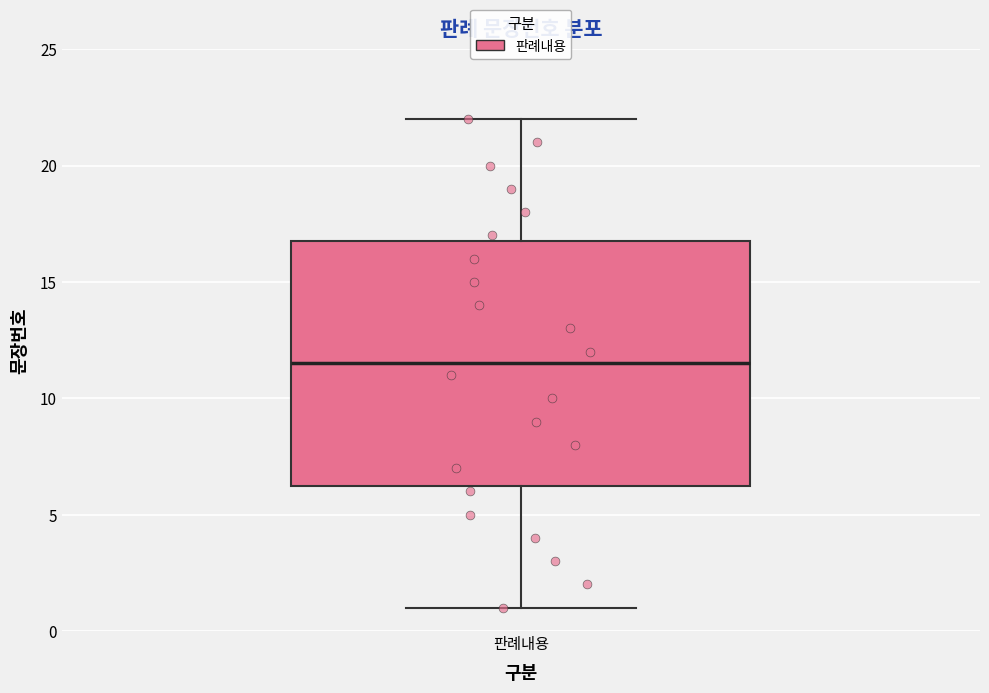

Where does the median line of the box for 판례내용 sit on the y-axis? The values are not printed on the chart, so give them approximately, as read against the axis.

11.5